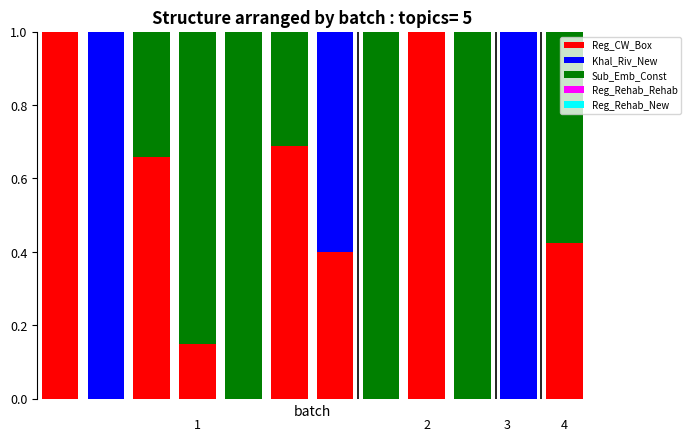

What is the sum of all Reg_CW_Box values?

4.3